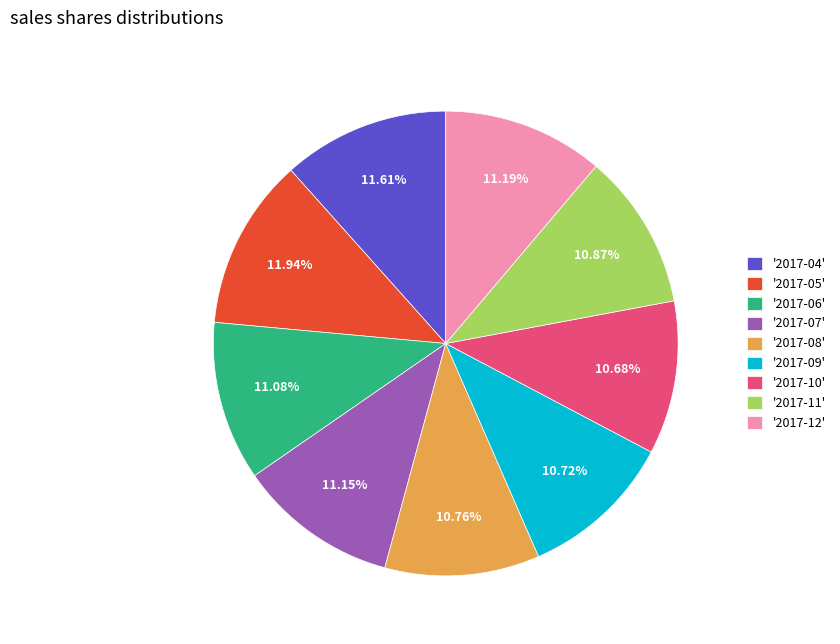

Does any single category account for the majority?

No